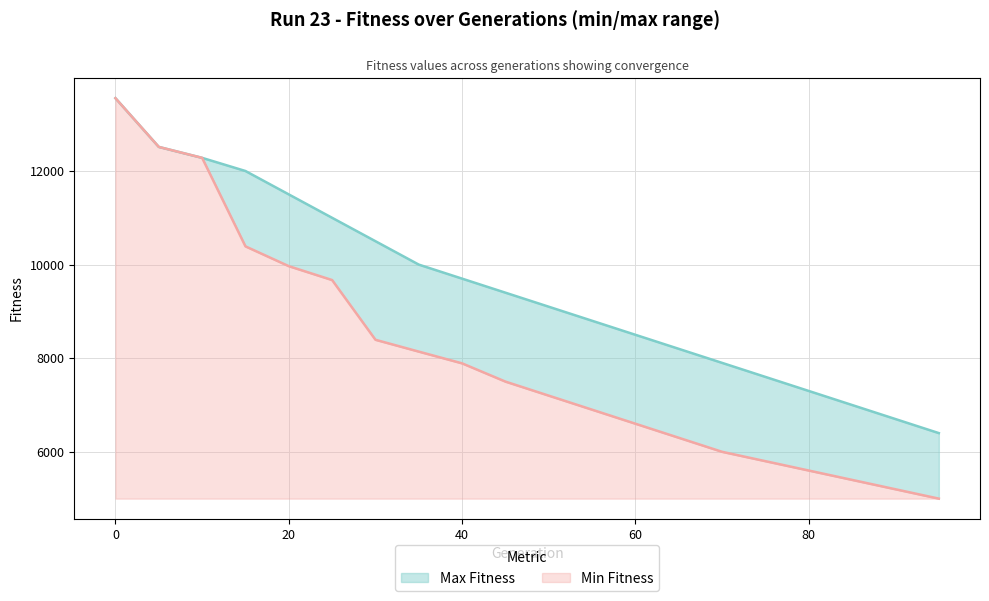

Rank the series by their maximum value, from highest to lowest.

Min Fitness, Max Fitness